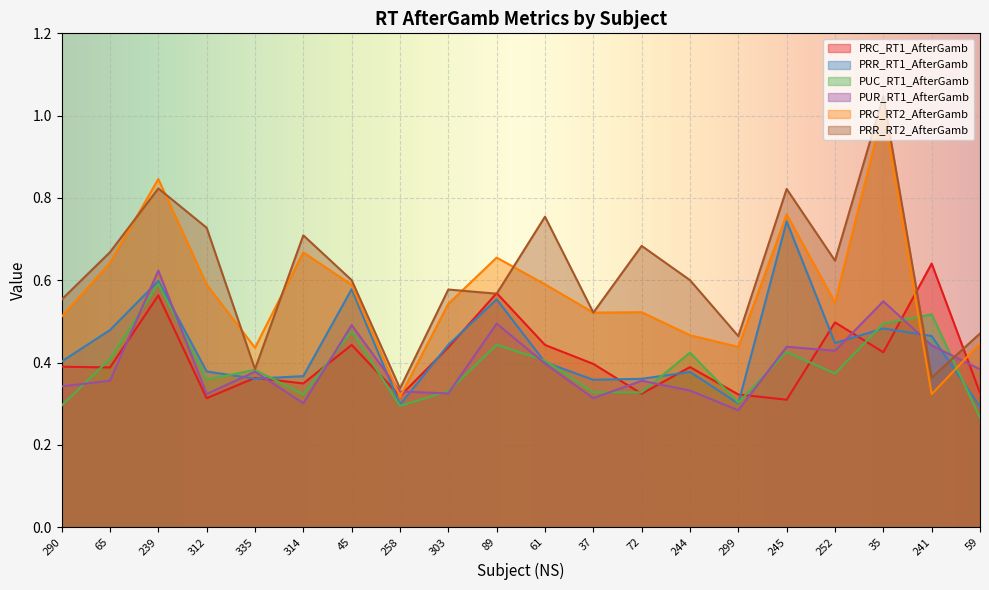

Reading left to right, transcribe all the data shown in this chart.

PRC_RT1_AfterGamb: 0.4	0.4	0.6	0.3	0.4	0.3	0.4	0.3	0.4	0.6	0.4	0.4	0.3	0.4	0.3	0.3	0.5	0.4	0.6	0.3
PRR_RT1_AfterGamb: 0.4	0.5	0.6	0.4	0.4	0.4	0.6	0.3	0.4	0.6	0.4	0.4	0.4	0.4	0.3	0.7	0.4	0.5	0.5	0.3
PUC_RT1_AfterGamb: 0.3	0.4	0.6	0.4	0.4	0.3	0.5	0.3	0.3	0.4	0.4	0.3	0.3	0.4	0.3	0.4	0.4	0.5	0.5	0.3
PUR_RT1_AfterGamb: 0.3	0.4	0.6	0.3	0.4	0.3	0.5	0.3	0.3	0.5	0.4	0.3	0.4	0.3	0.3	0.4	0.4	0.5	0.4	0.4
PRC_RT2_AfterGamb: 0.5	0.6	0.8	0.6	0.4	0.7	0.6	0.3	0.5	0.7	0.6	0.5	0.5	0.5	0.4	0.8	0.5	1.0	0.3	0.4
PRR_RT2_AfterGamb: 0.6	0.7	0.8	0.7	0.4	0.7	0.6	0.3	0.6	0.6	0.8	0.5	0.7	0.6	0.5	0.8	0.6	1.0	0.4	0.5